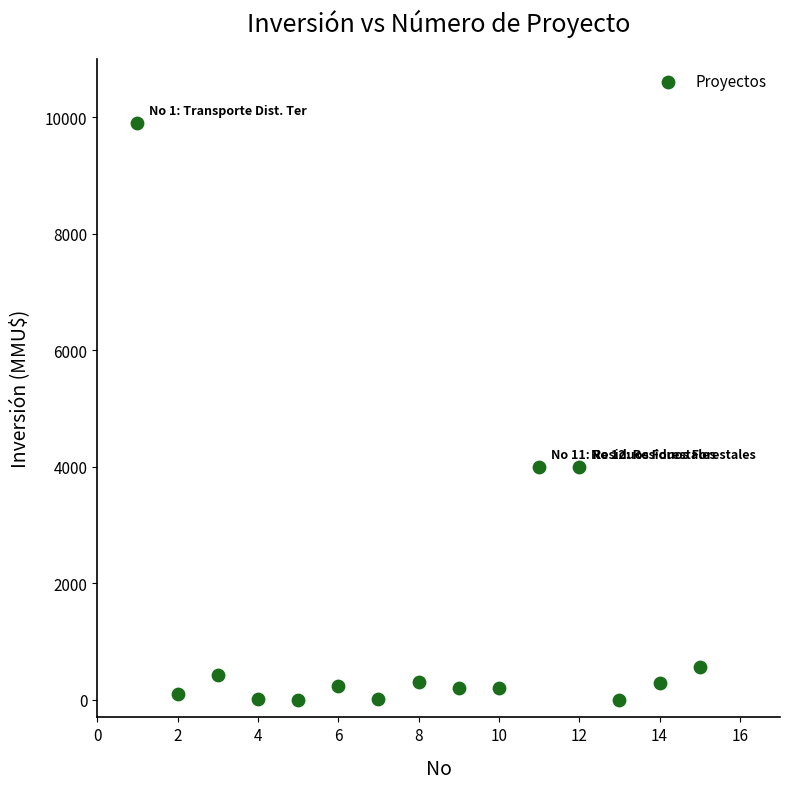

What is the range of Y values (max minus min)?

9903